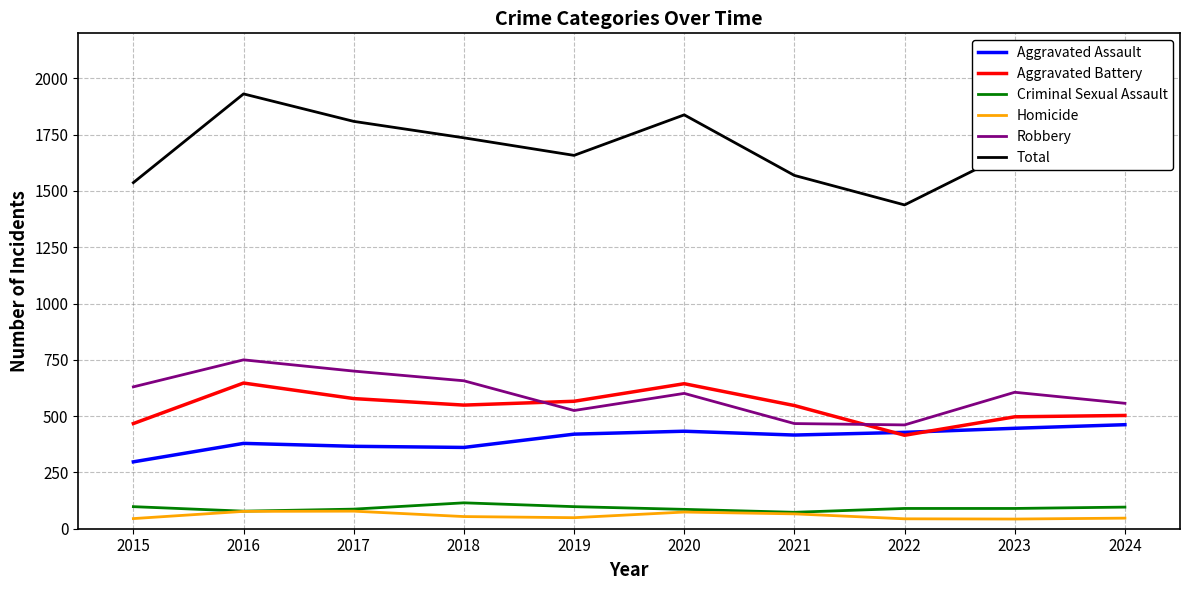

Which category has the highest value across all series?

2016